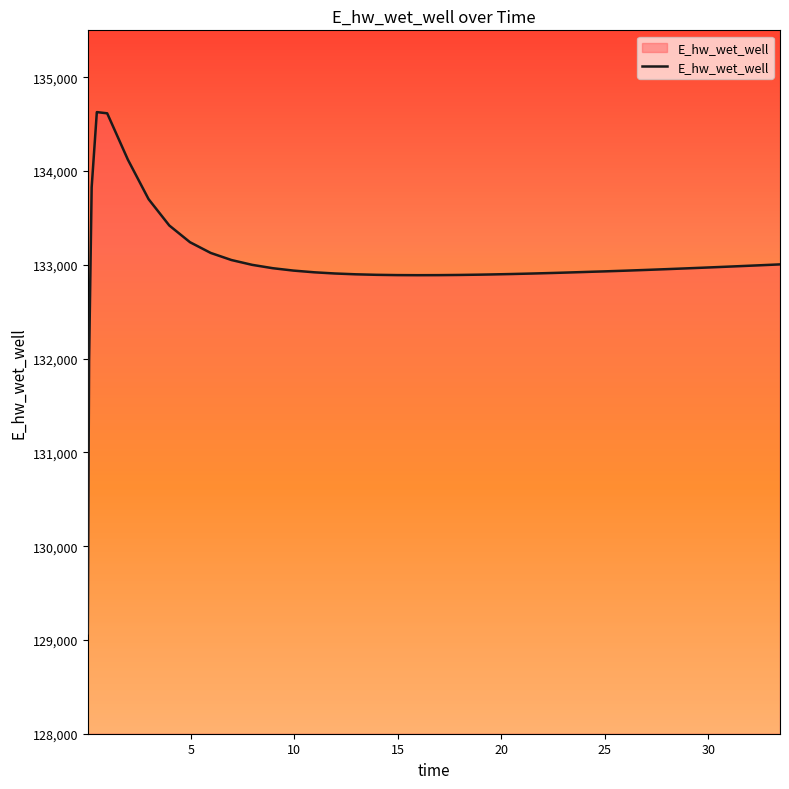

What is the difference between the maximum and minimum values?

5557.7